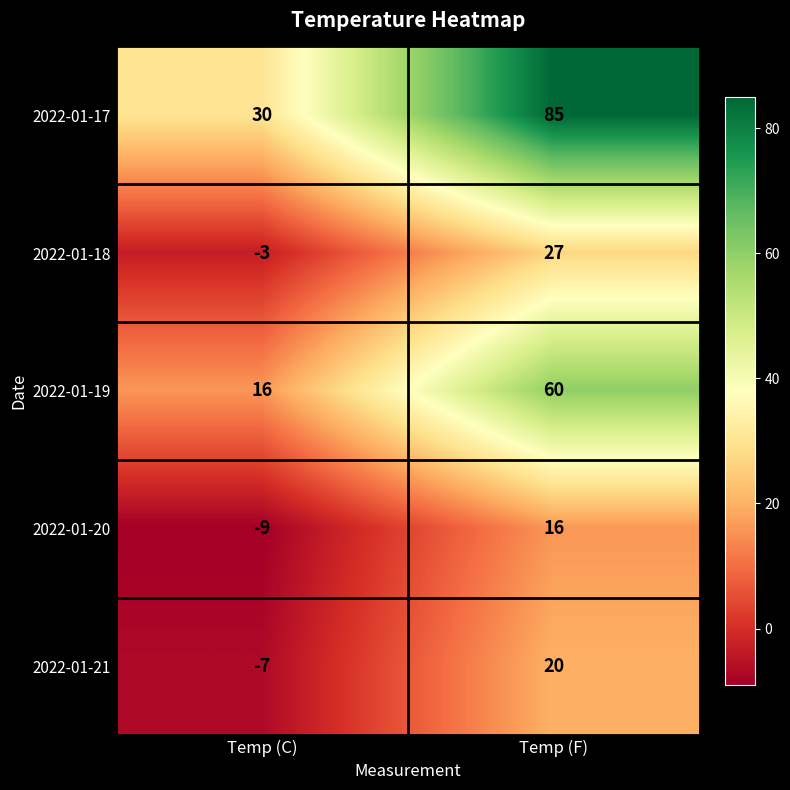

The 2022-01-21 series shows -7 at Temp (C). True or false?

True